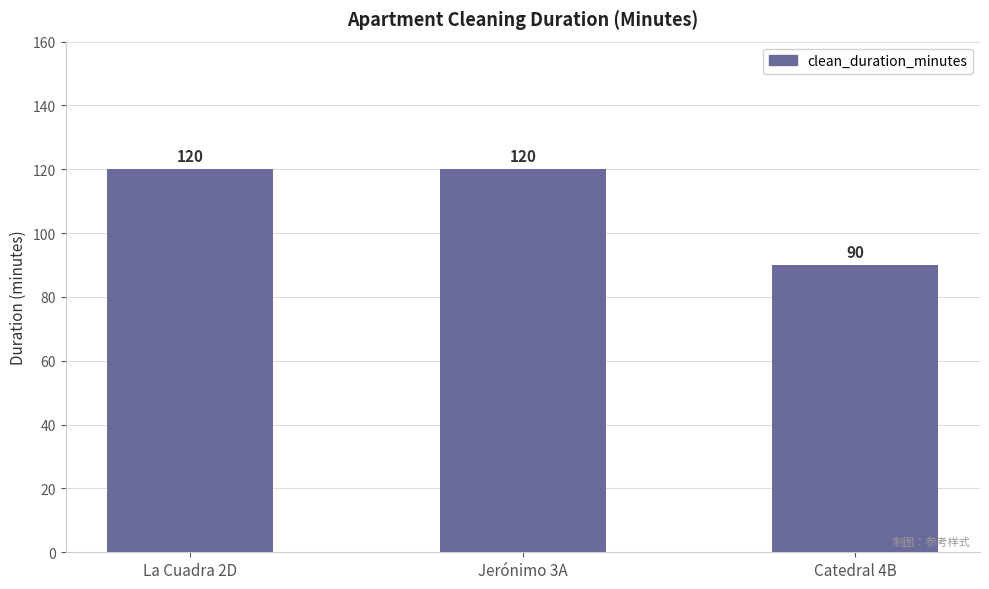

Count the values in the range 90 to 120.

3